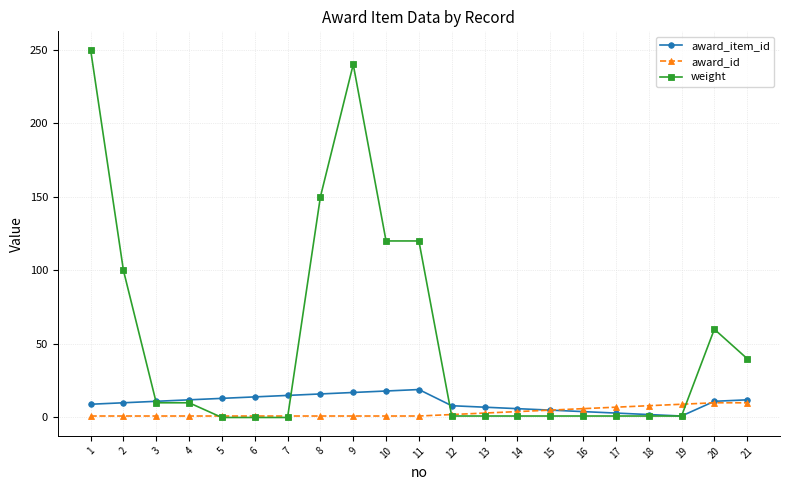

At how many categories does at least one series exceed 200?

2